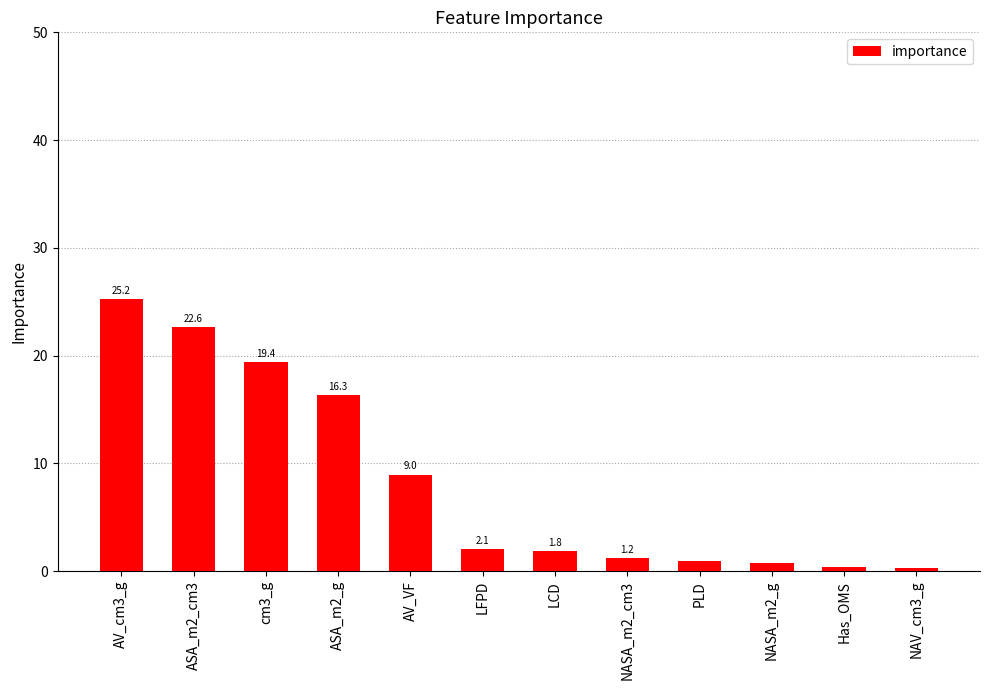

Count the number of categories in the chart.

12